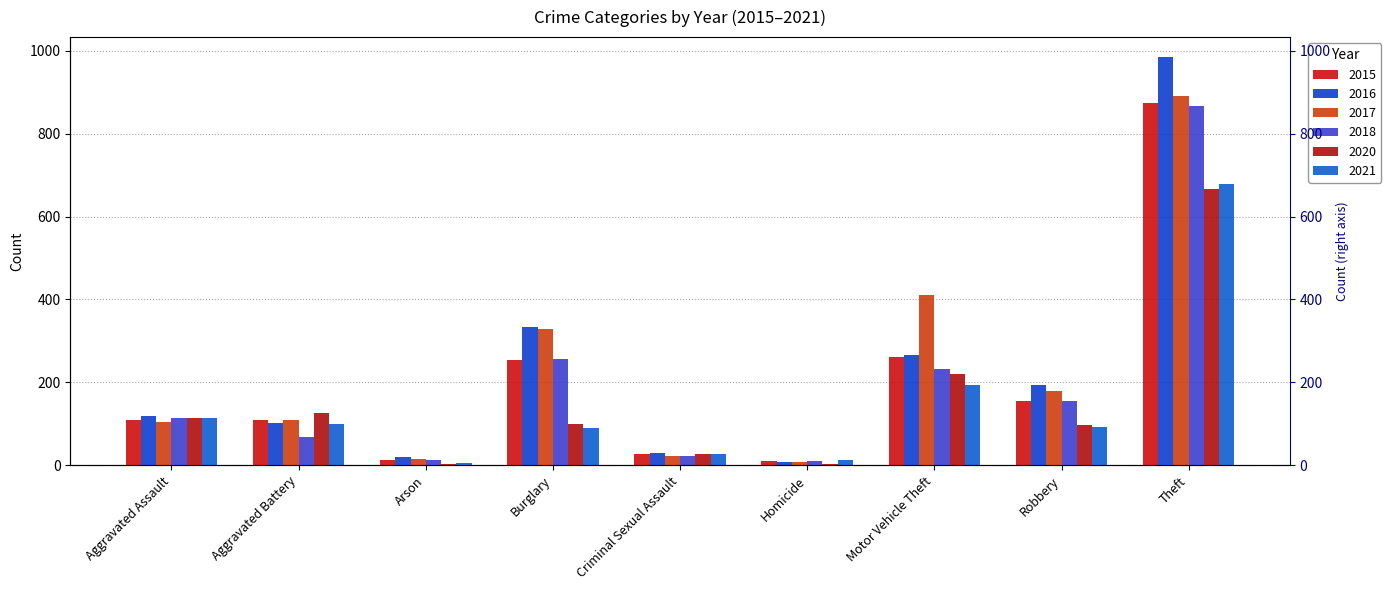

What is the difference between the maximum and minimum values in the 2021 series?

672